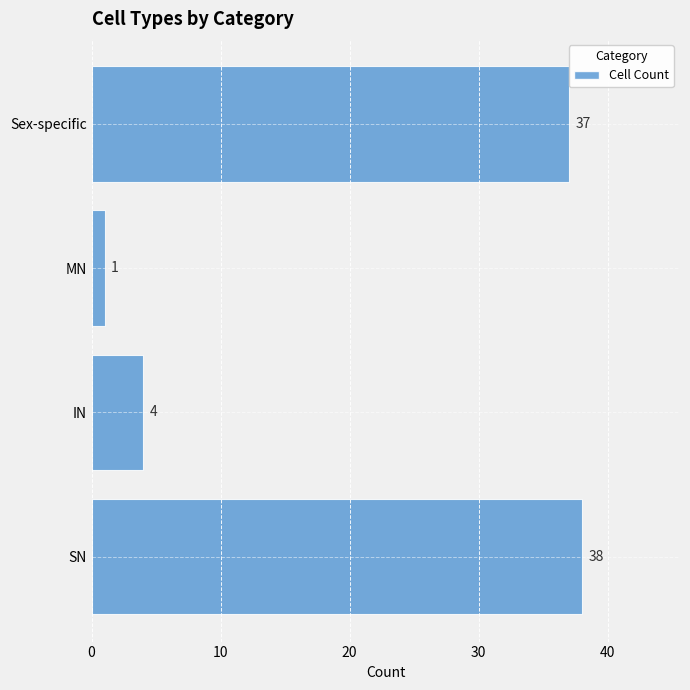

What is the difference between the maximum and minimum values?

37